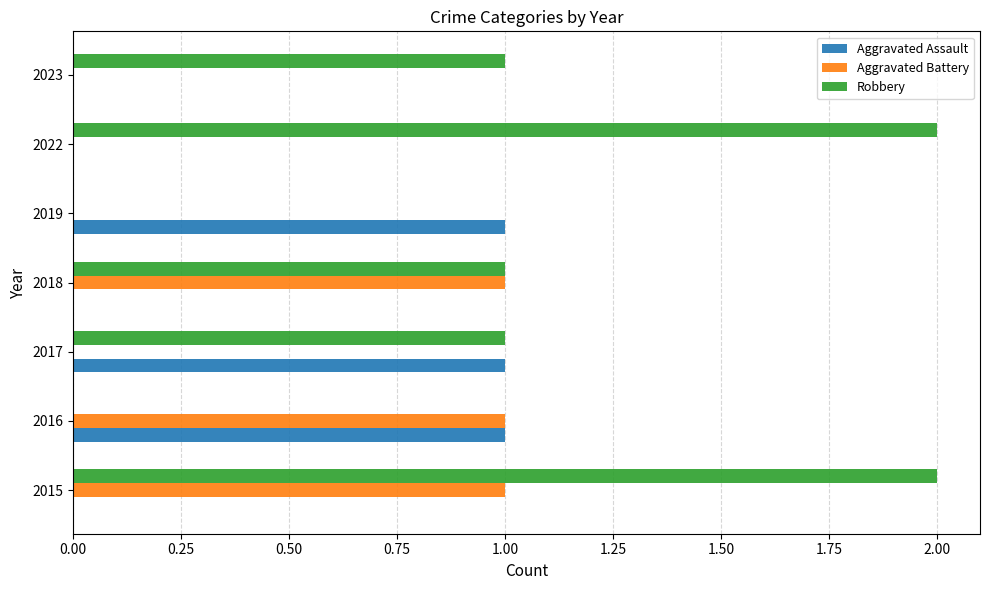

The Aggravated Assault series shows 2 at 2016. True or false?

False